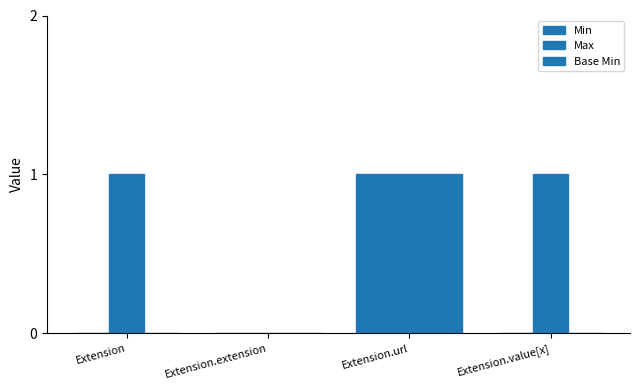

Rank the series by their maximum value, from lowest to highest.

Min, Max, Base Min